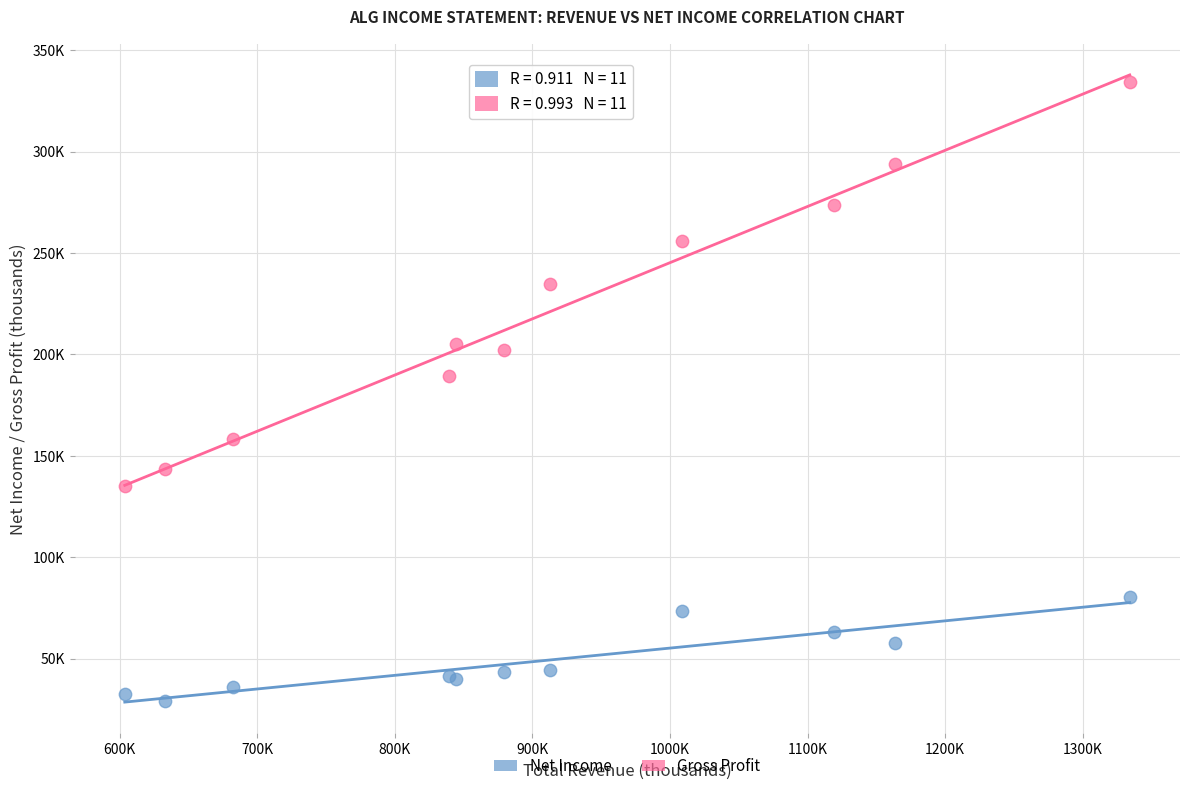

What are all the series names shown in the legend?

Net Income, Gross Profit